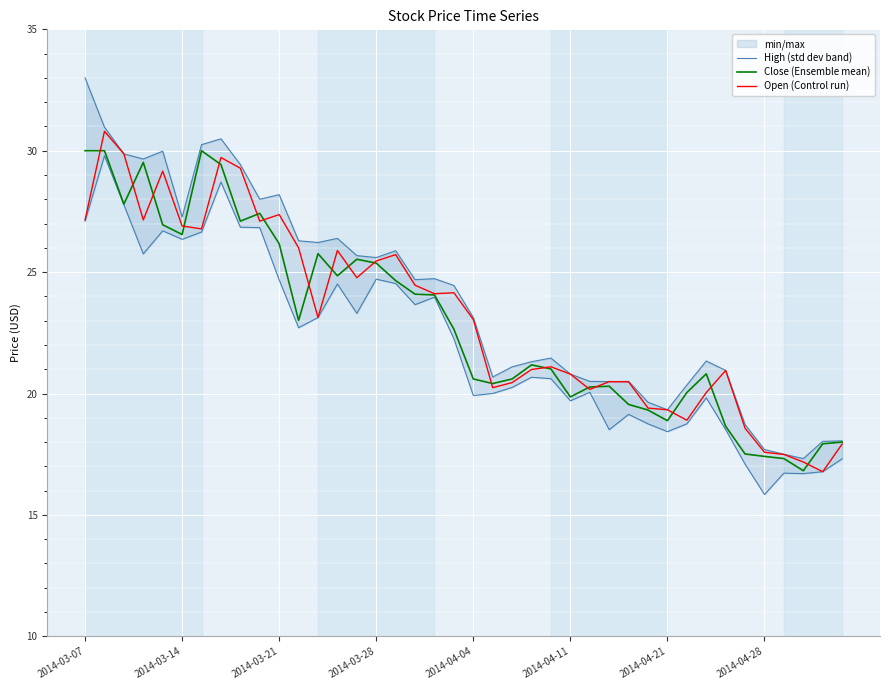

The Close (Ensemble mean) series shows 32.7 at 2014-04-04. True or false?

False